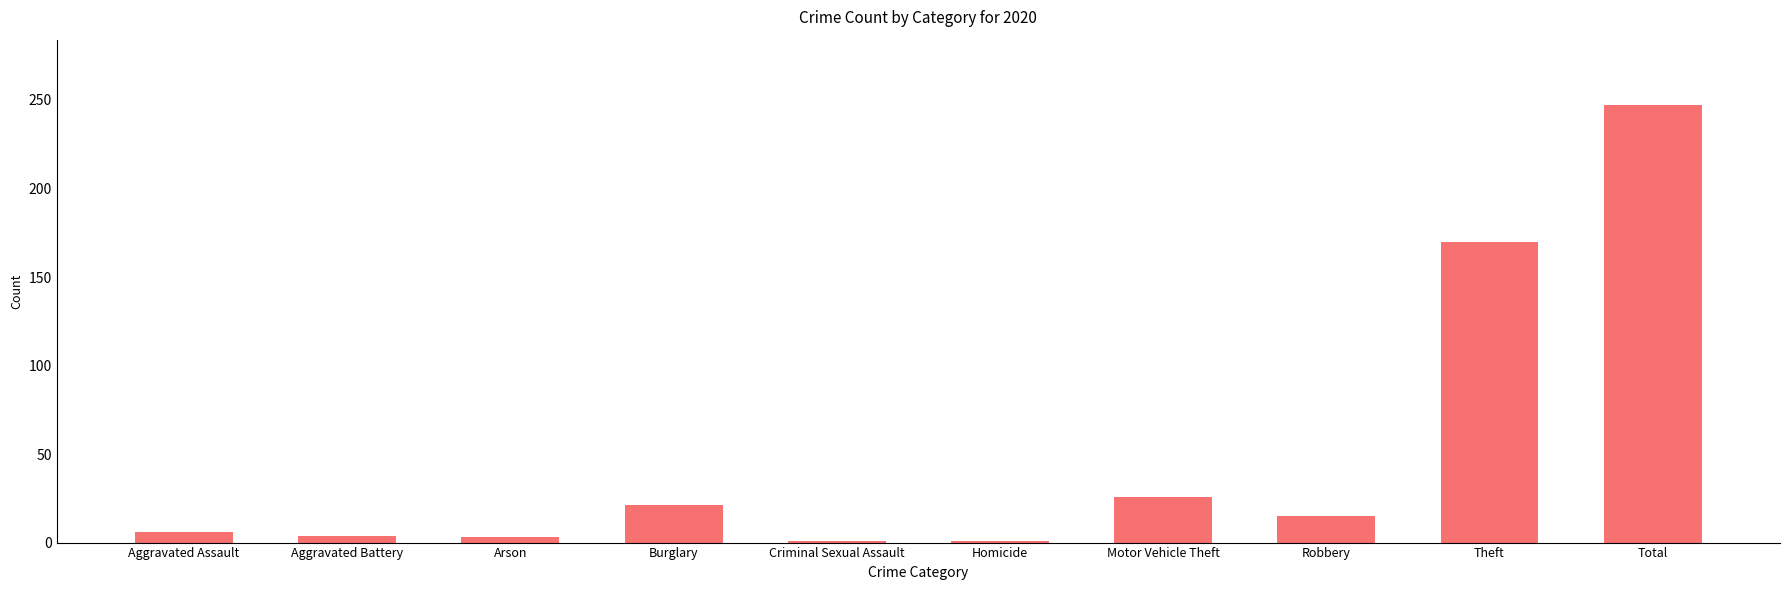

Are the bars grouped side by side (vs. stacked)?

No